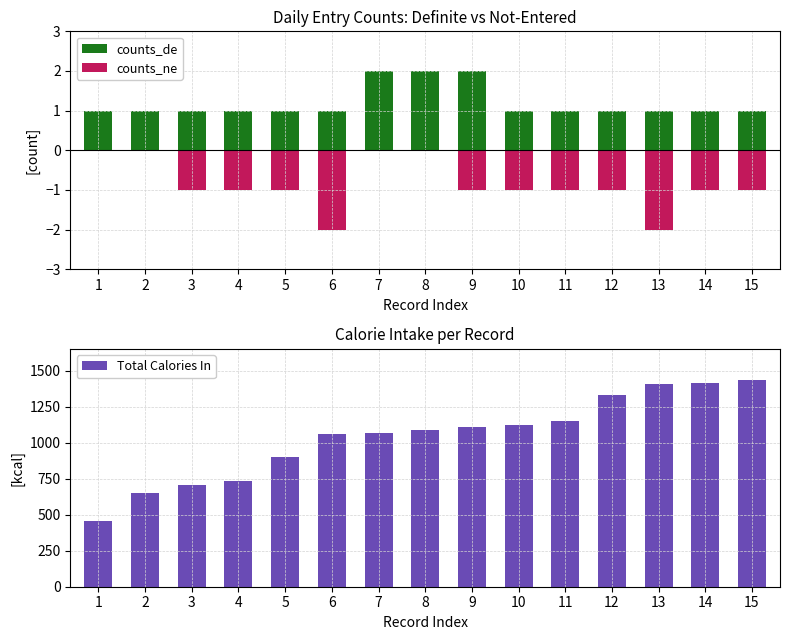

Is it true that Total Calories In equals 2008 at 10?

False